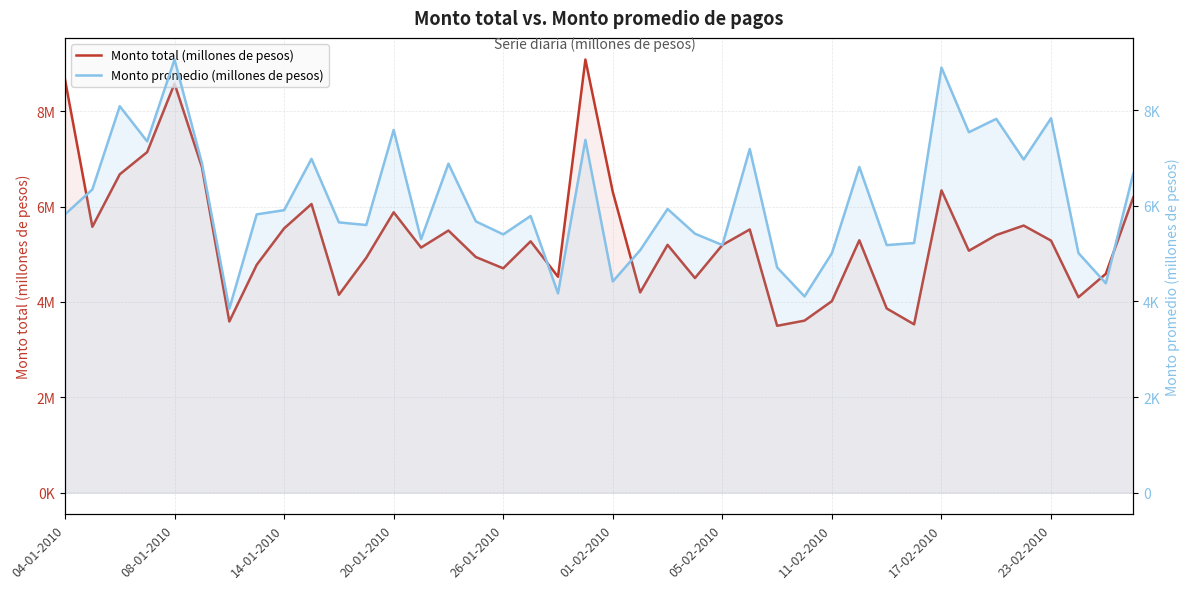

Which series has the widest spread of values?

Monto total (millones de pesos)